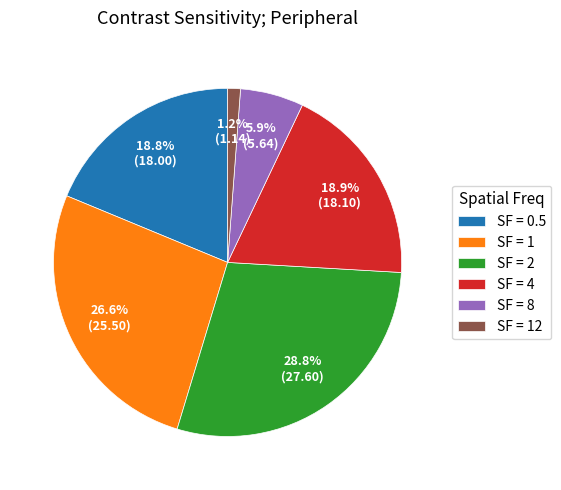

Which slice is the smallest?

SF = 12